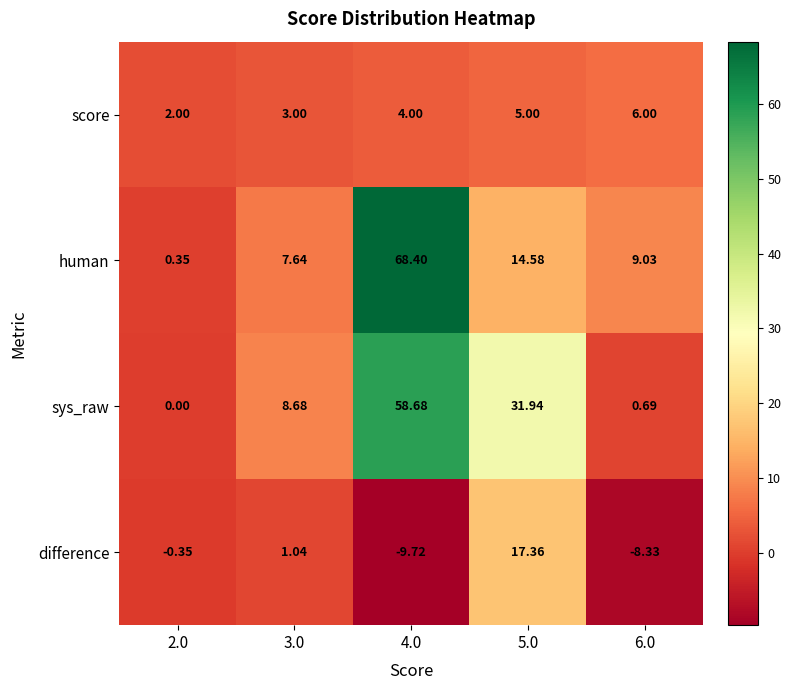

Which series has the widest spread of values?

human